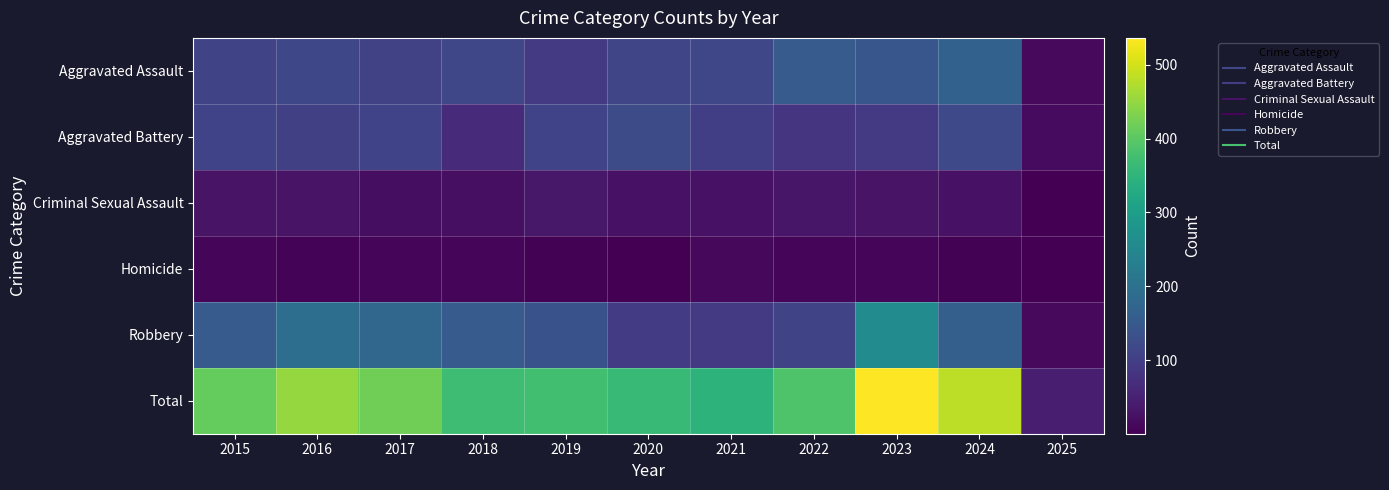

Which series has the largest total across all categories?

Total